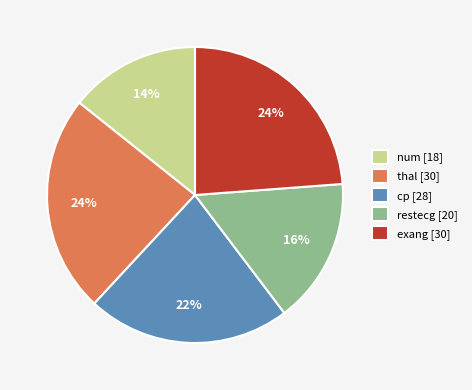

Is it true that thal is 10% of the pie?

False